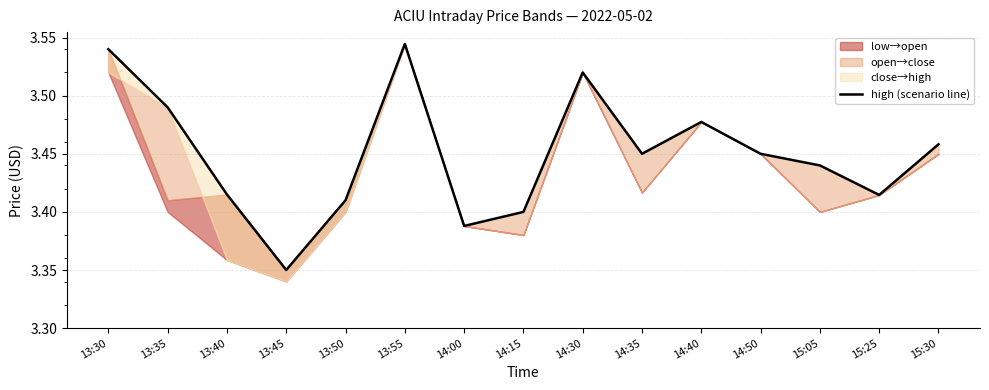

What position from the right is 15:05?

3